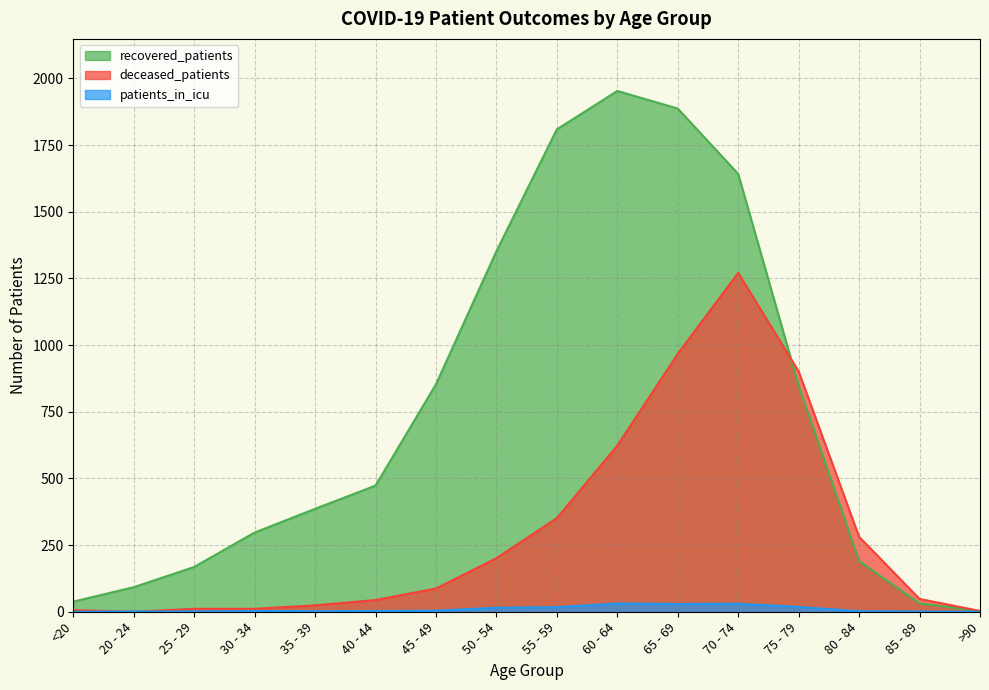

How many interior local peaks does the deceased_patients series have?

1